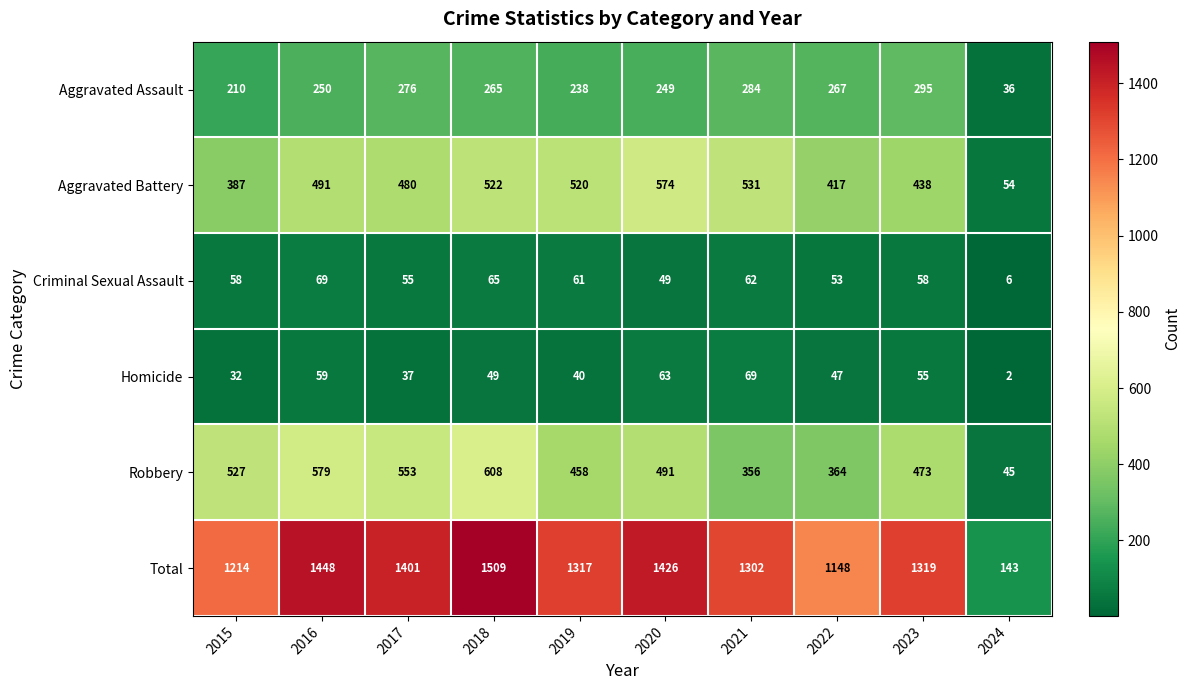

Count the number of data series in this chart.

6